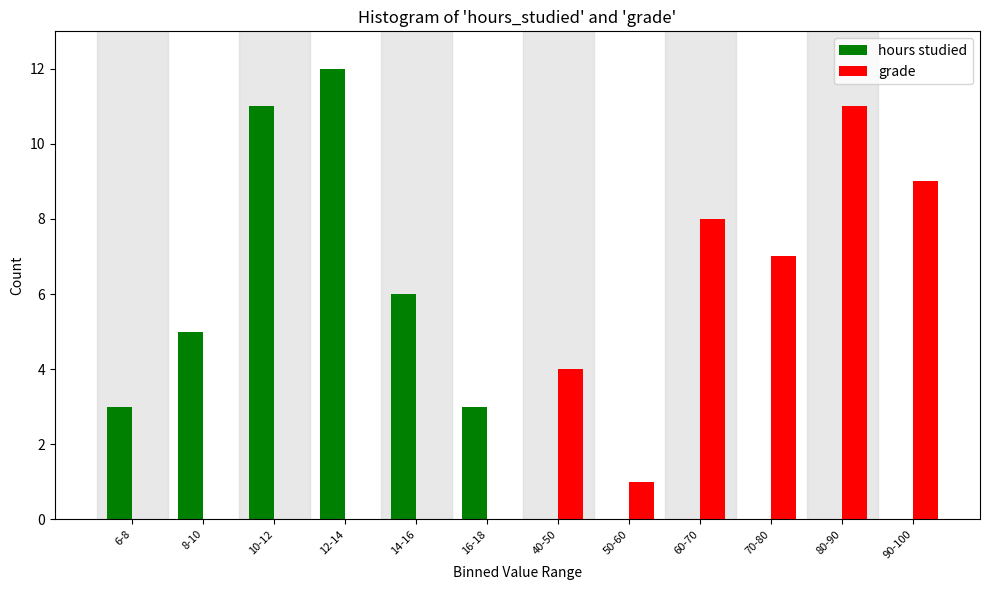

Reading left to right, transcribe all the data shown in this chart.

hours studied: 6-8=3	8-10=5	10-12=11	12-14=12	14-16=6	16-18=3	40-50=0	50-60=0	60-70=0	70-80=0	80-90=0	90-100=0
grade: 6-8=0	8-10=0	10-12=0	12-14=0	14-16=0	16-18=0	40-50=4	50-60=1	60-70=8	70-80=7	80-90=11	90-100=9